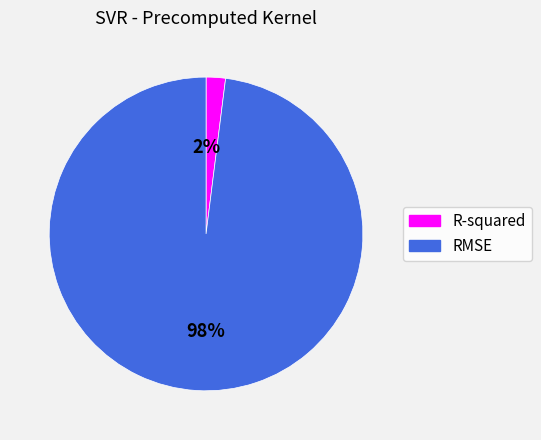

Which slice represents more than half of the pie?

RMSE